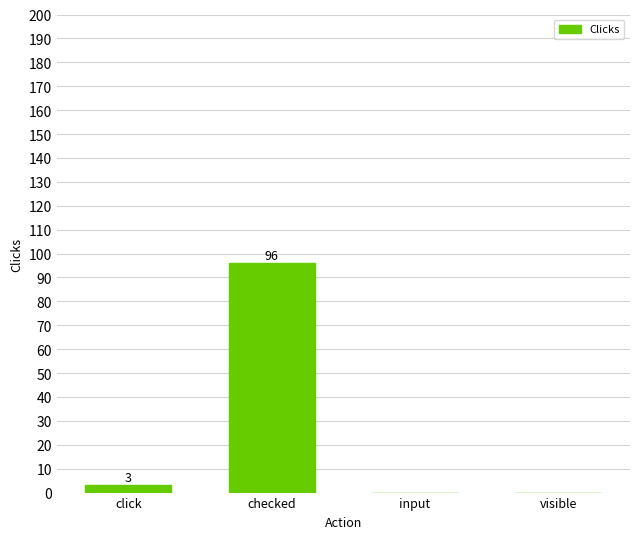

What is the sum of all values?

99